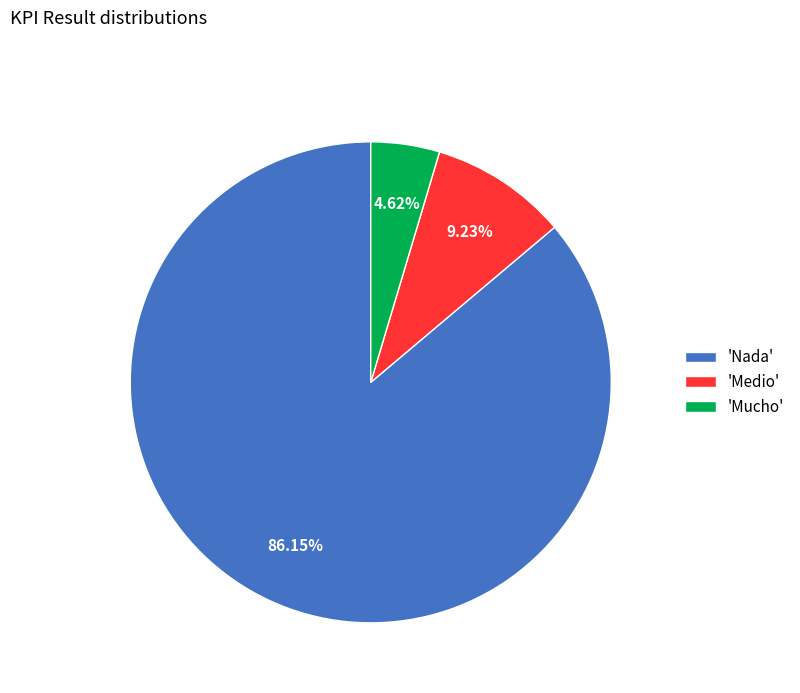

Count the number of slices in the pie.

3